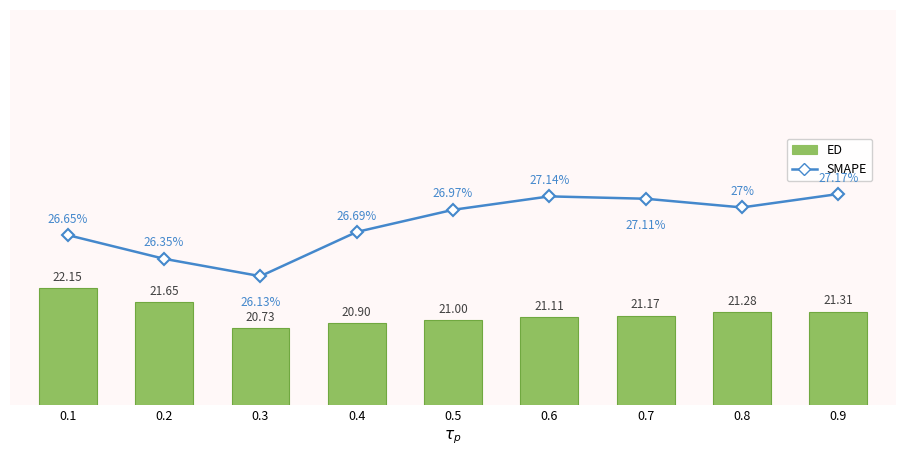

What is the value of the SMAPE bar at the 3rd from the left?

26.1